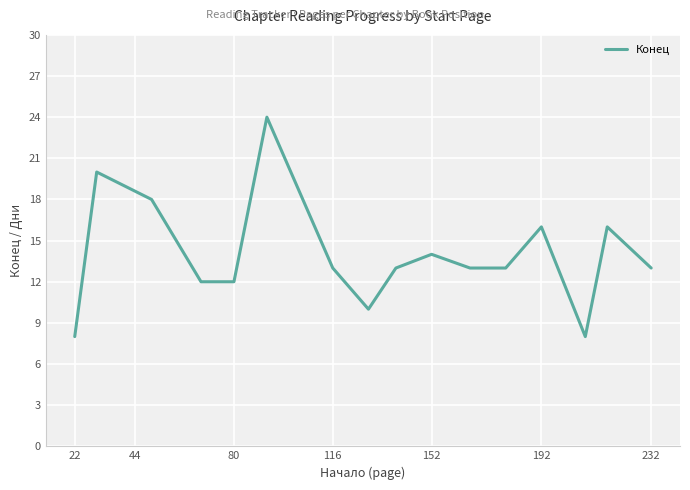

How many series are shown in this chart?

1